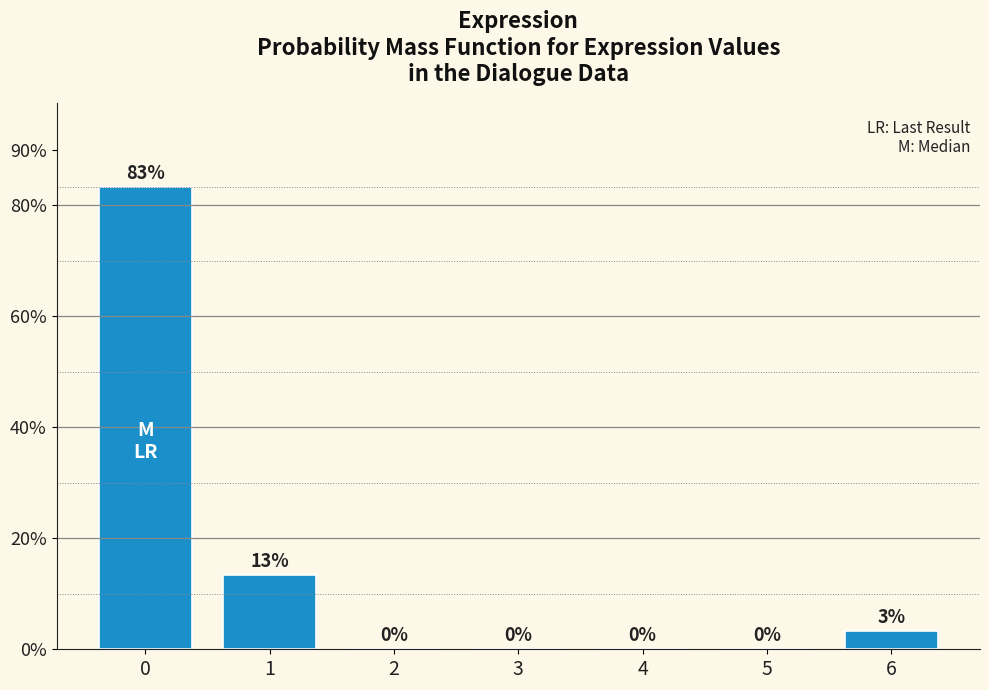

What is the maximum value shown in the chart?

83.3